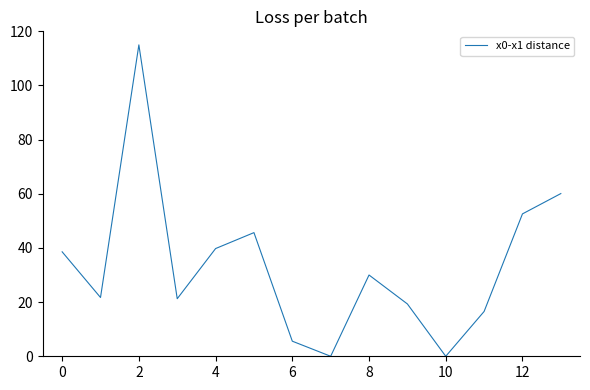

What is the greatest value displayed?

115.0